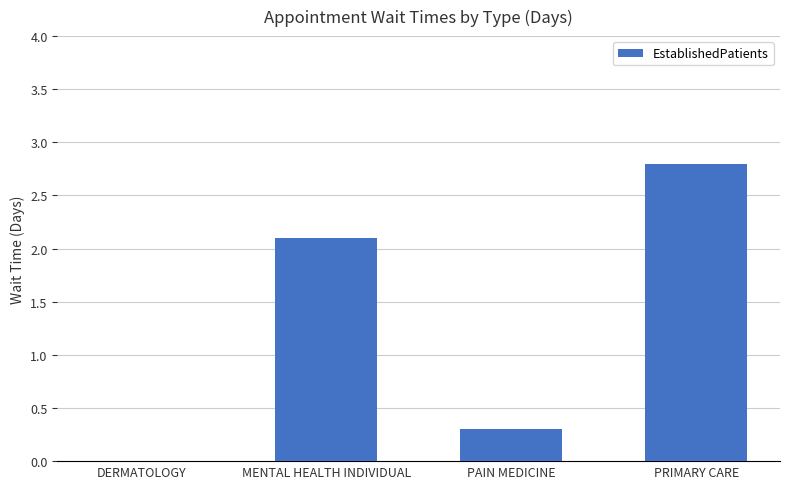

Between PAIN MEDICINE and MENTAL HEALTH INDIVIDUAL, which is larger?

MENTAL HEALTH INDIVIDUAL